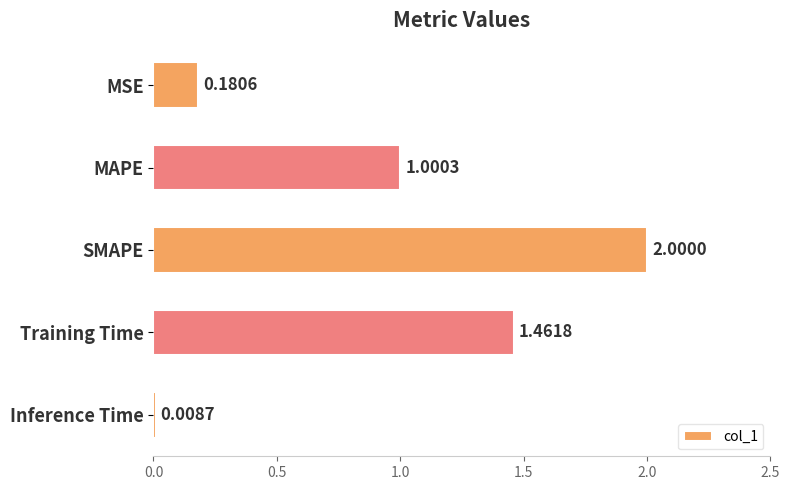

What is the label of the 2nd bar from the bottom?

Training Time